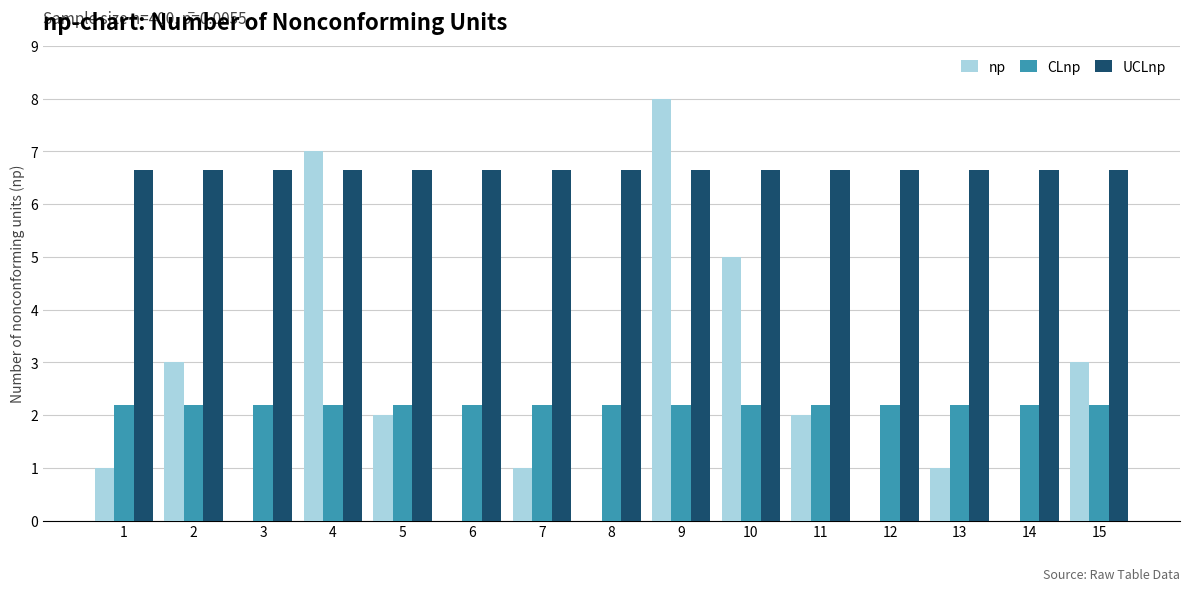

How many data points does each series have?

15